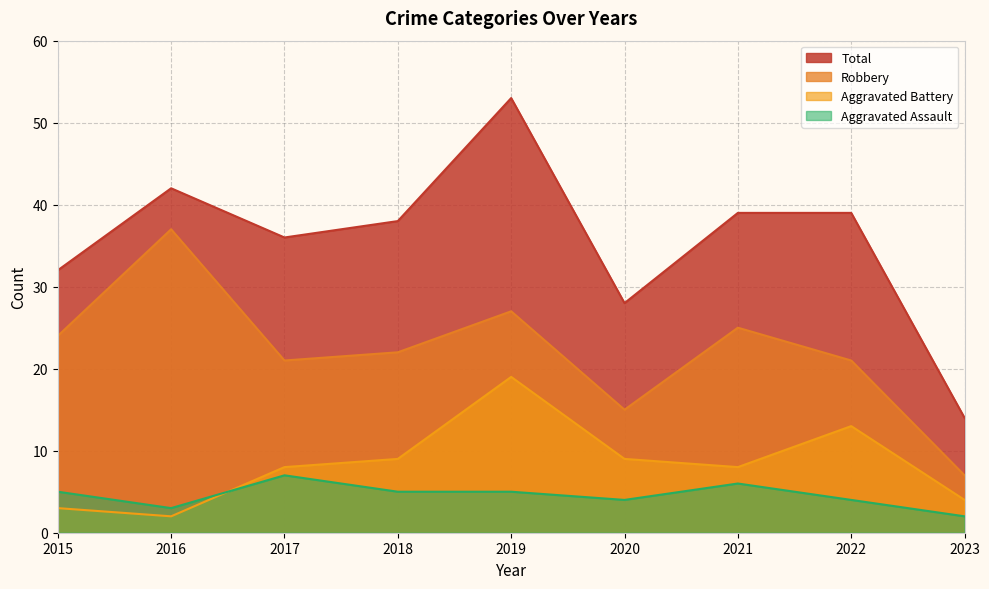

Reading left to right, extract all data points from this chart.

Aggravated Assault: 2015=5	2016=3	2017=7	2018=5	2019=5	2020=4	2021=6	2022=4	2023=2
Aggravated Battery: 2015=3	2016=2	2017=8	2018=9	2019=19	2020=9	2021=8	2022=13	2023=4
Robbery: 2015=24	2016=37	2017=21	2018=22	2019=27	2020=15	2021=25	2022=21	2023=7
Total: 2015=32	2016=42	2017=36	2018=38	2019=53	2020=28	2021=39	2022=39	2023=14